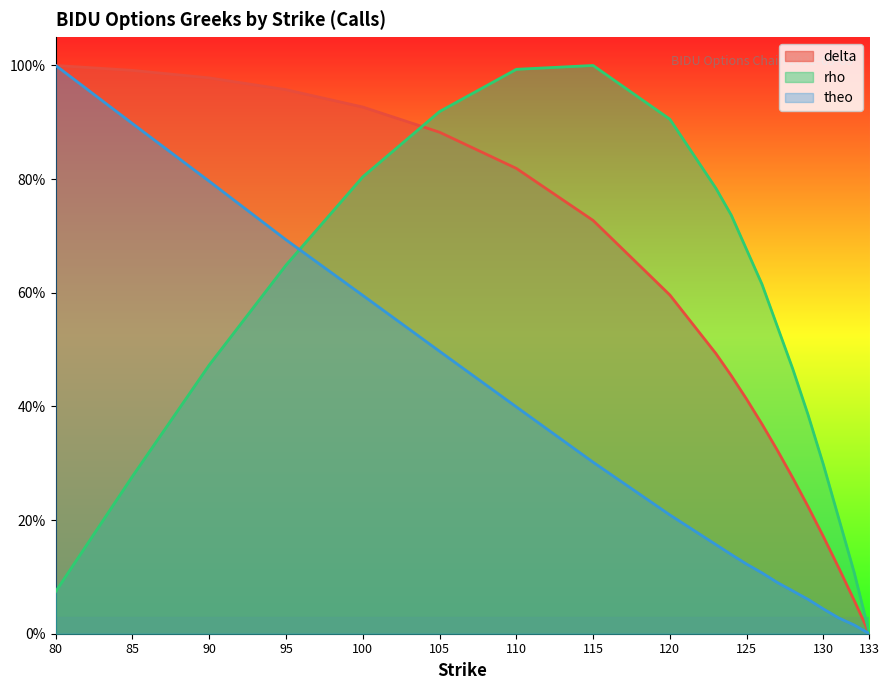

Which category has the highest value across all series?

80